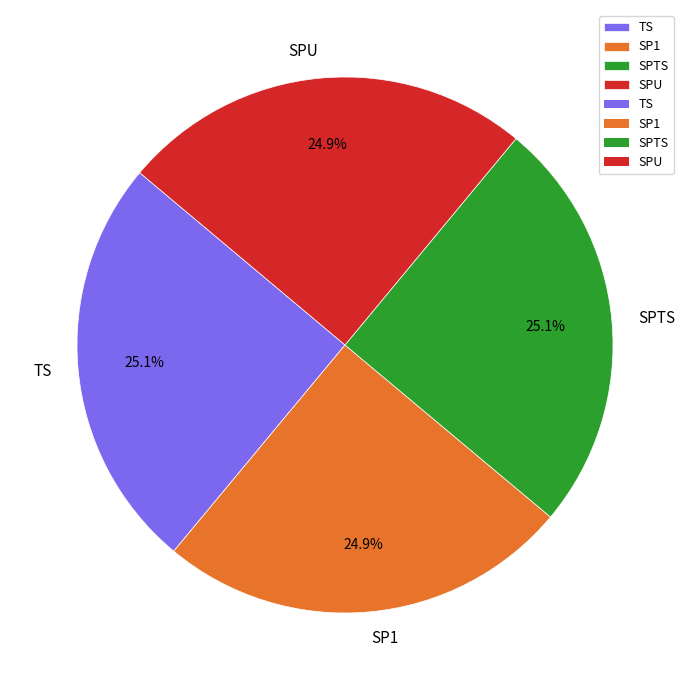

Does any single category account for the majority?

No